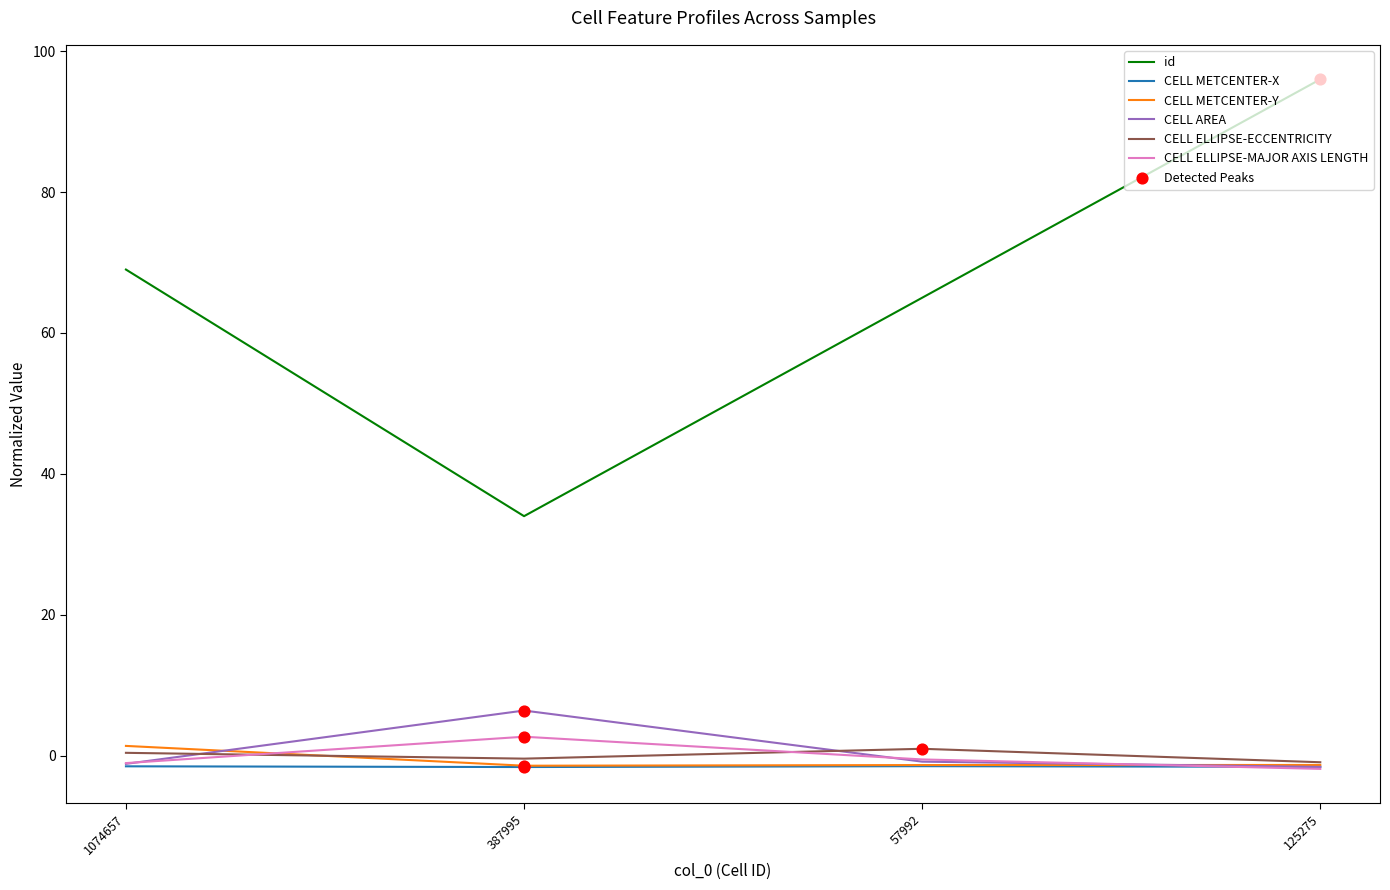

Which series changed the most between 1074657 and 125275?

id